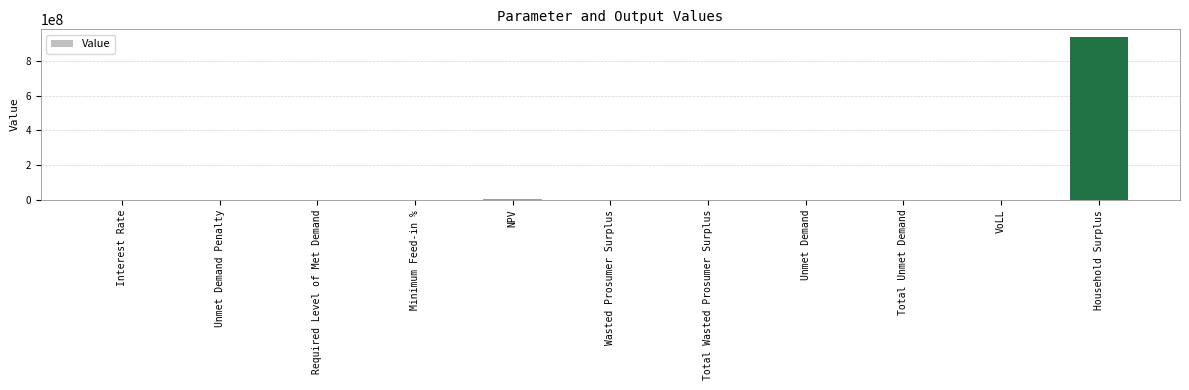

The value at Unmet Demand Penalty is 381585416.1. True or false?

False